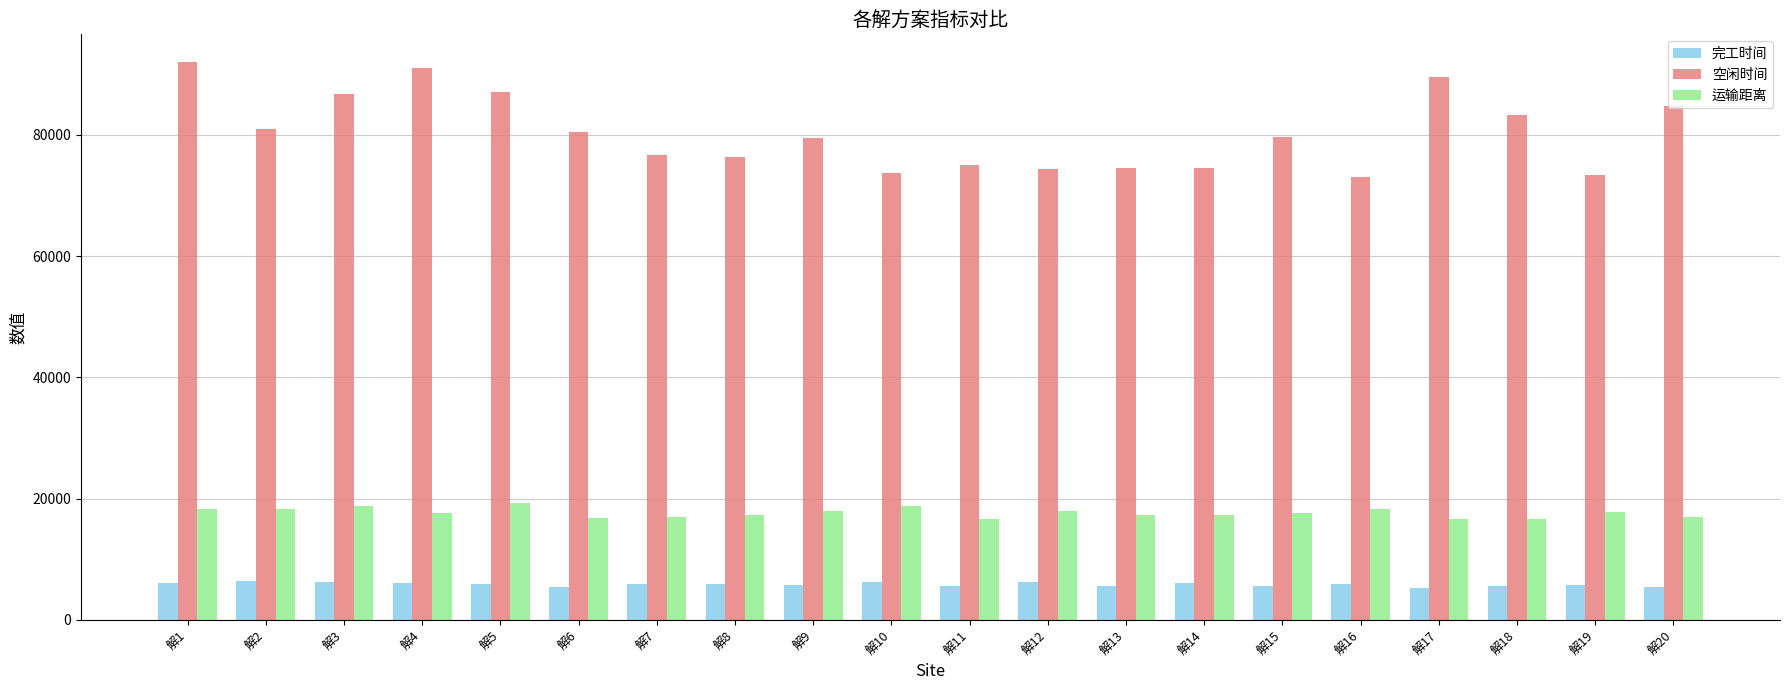

List the series in order of their peak value, lowest first.

完工时间, 运输距离, 空闲时间